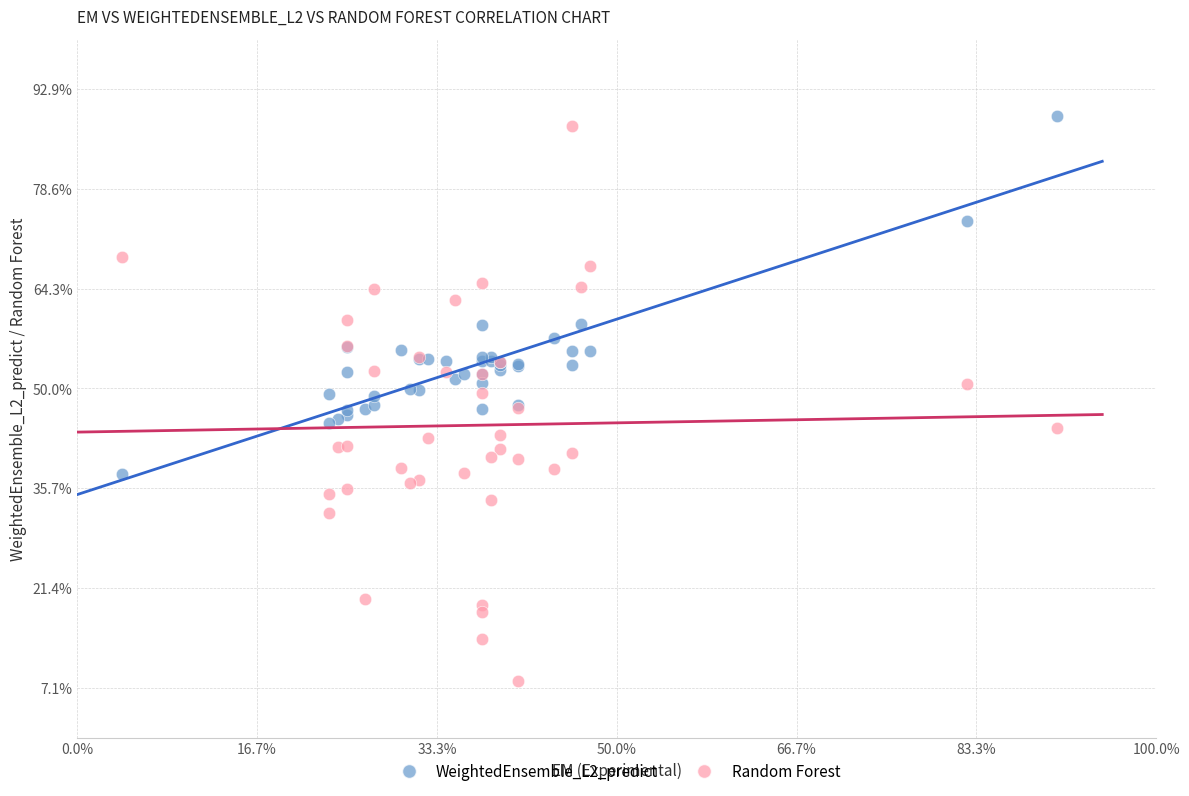

Which series has the largest Y range (max minus min)?

Random Forest